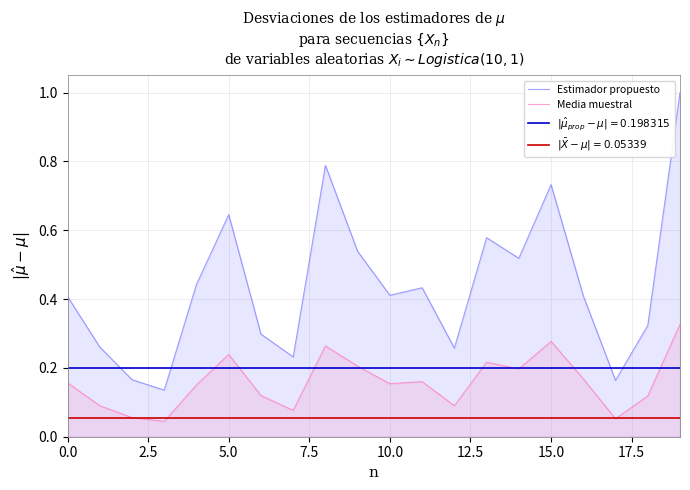

What is the maximum value for Estimador propuesto?

1.0